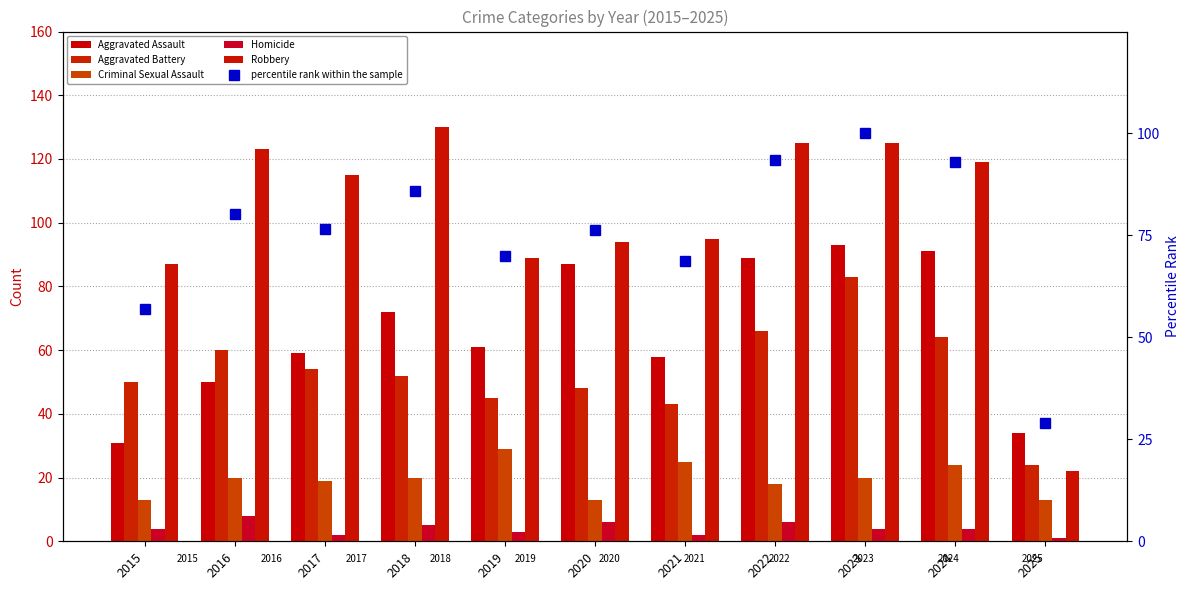

What is the average value of the Homicide series?

4.1